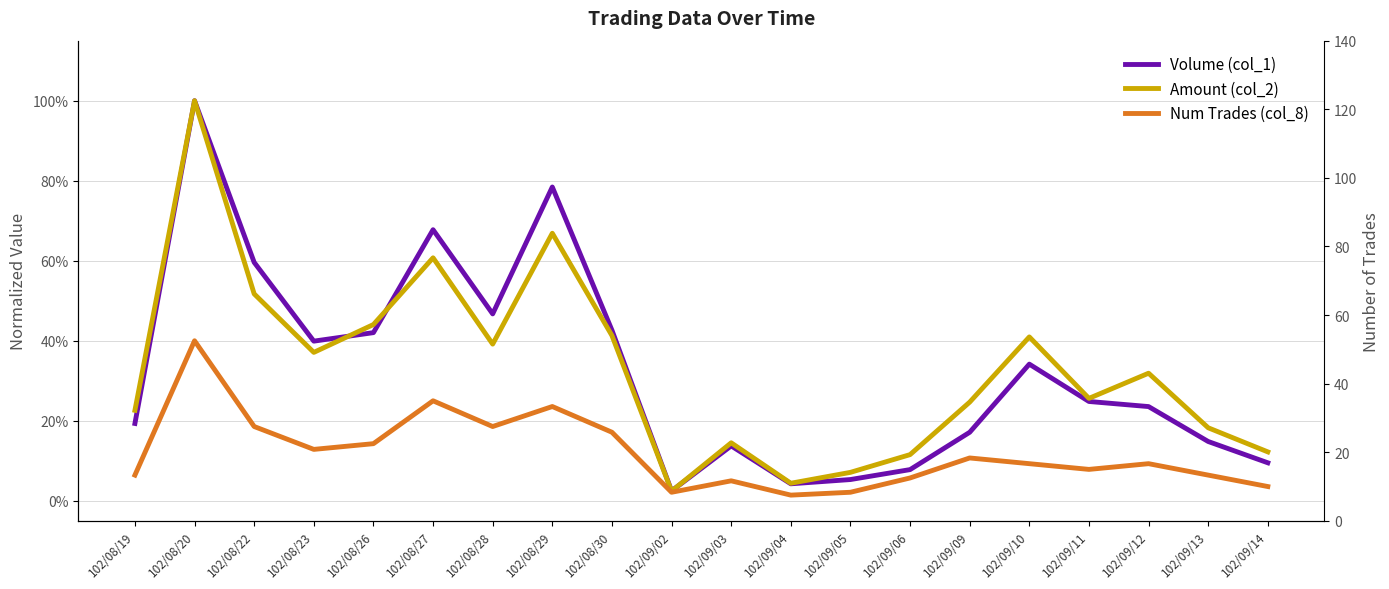

At which category is the sum across all series the highest?

102/08/20